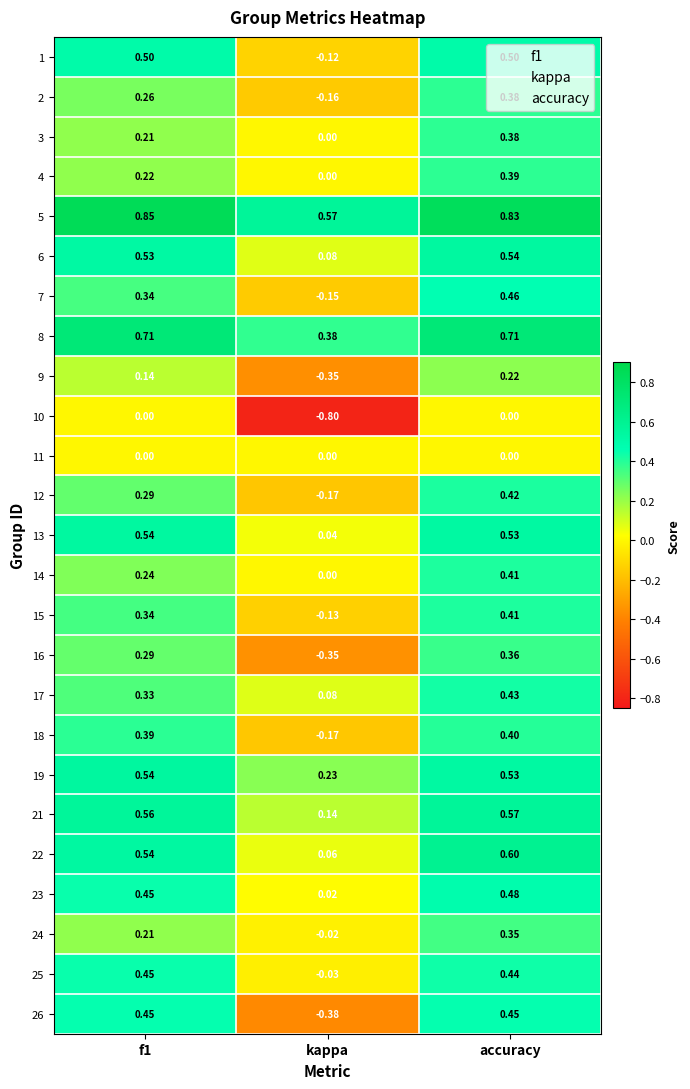

What is the total value across all series at f1?

9.4